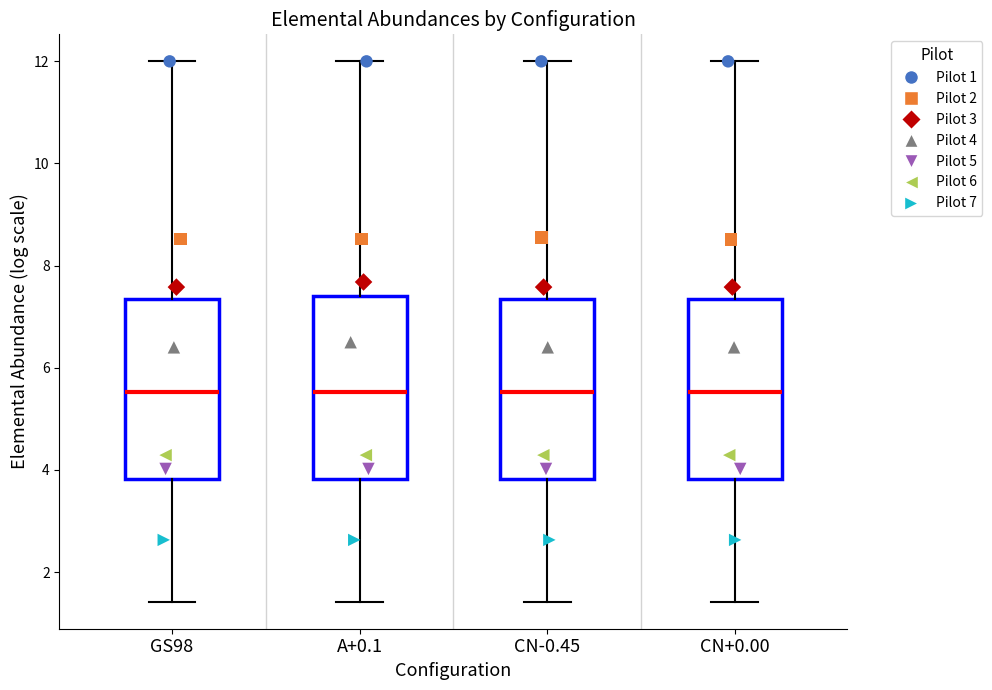

Reading left to right, transcribe this box plot: for each box, give where its median line is, the range the box spans, and where its two whiskers end, as read against the y-axis. The values are not printed on the chart, so give them approximately, as read against the axis.

GS98: median 5.6, box 3.8 to 7.4, whiskers 1.4 to 12.0
A+0.1: median 5.6, box 3.8 to 7.4, whiskers 1.4 to 12.0
CN-0.45: median 5.6, box 3.8 to 7.4, whiskers 1.4 to 12.0
CN+0.00: median 5.6, box 3.8 to 7.4, whiskers 1.4 to 12.0